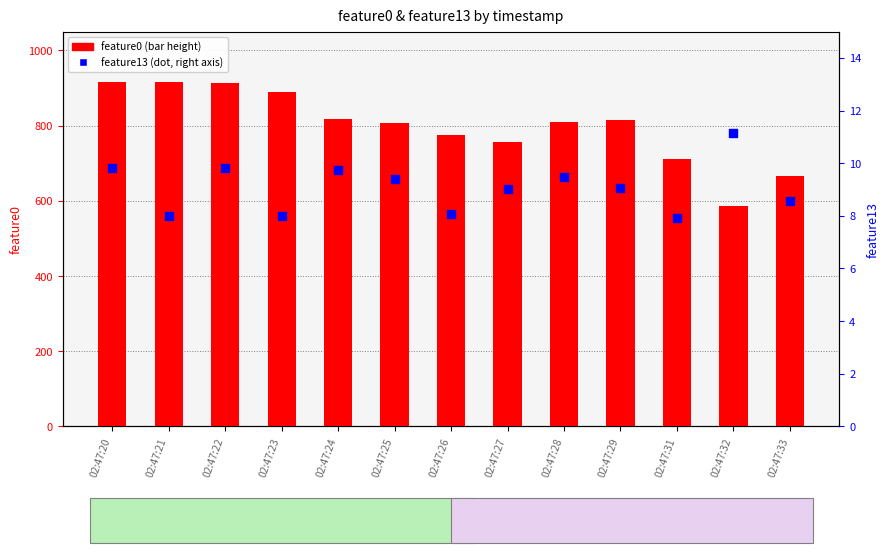

Which series has the largest total across all categories?

feature0 (bar)